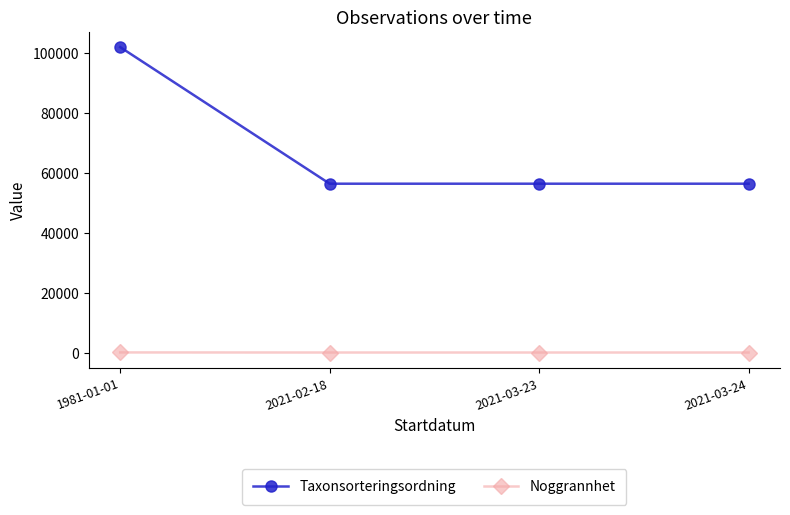

Which series has the widest spread of values?

Taxonsorteringsordning